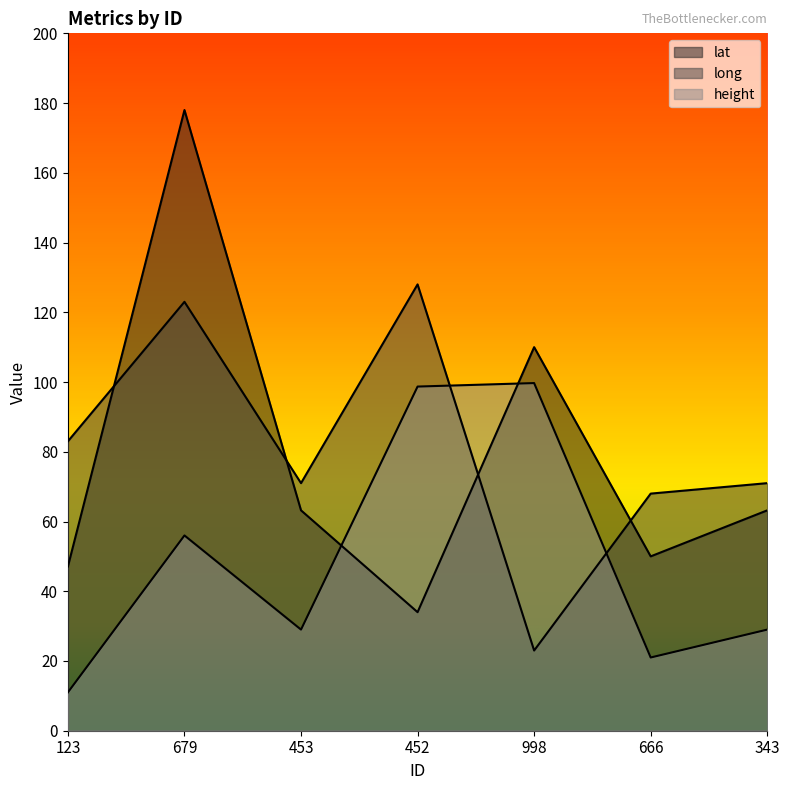

The value of lat at 666 is 50.0. True or false?

True